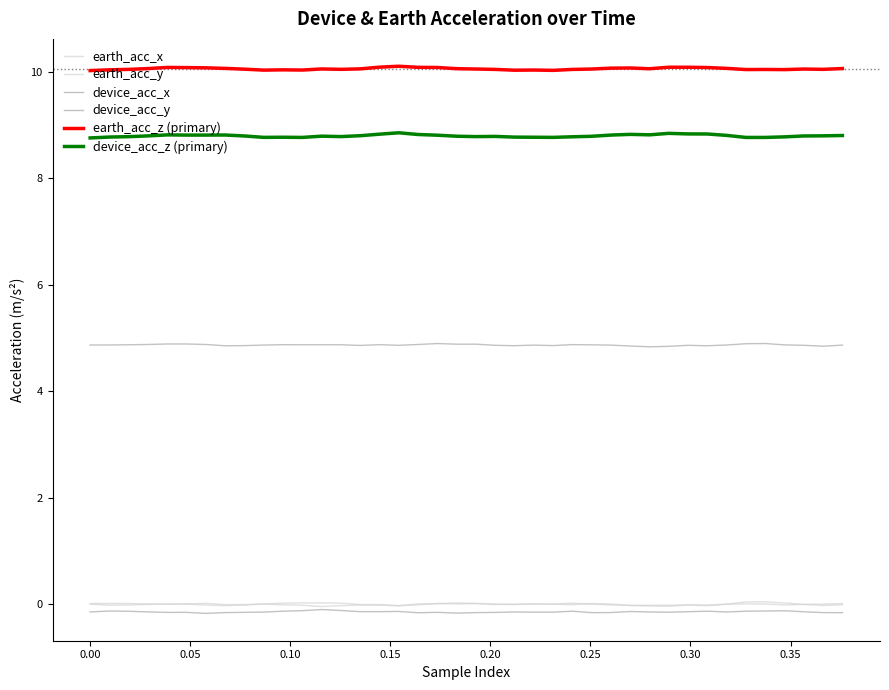

How many interior local valleys does the earth_acc_x series have?

10